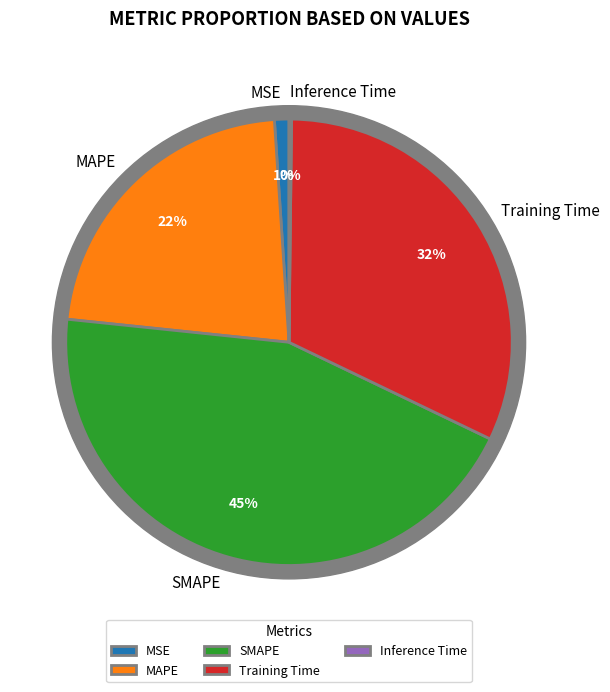

Which category has the biggest portion of the pie?

SMAPE